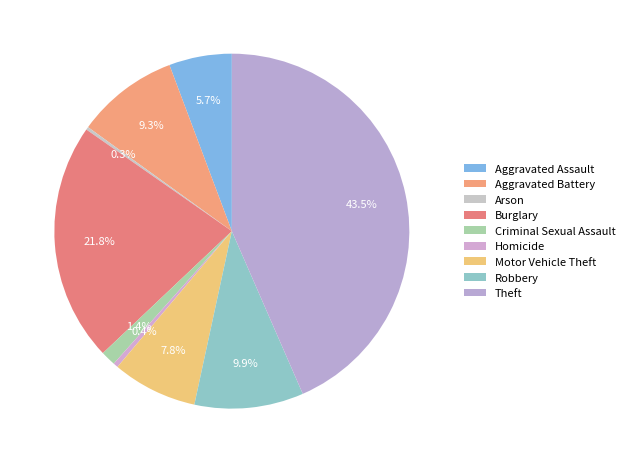

To the nearest percent, what is the combined percentage of Arson and Burglary?

22%